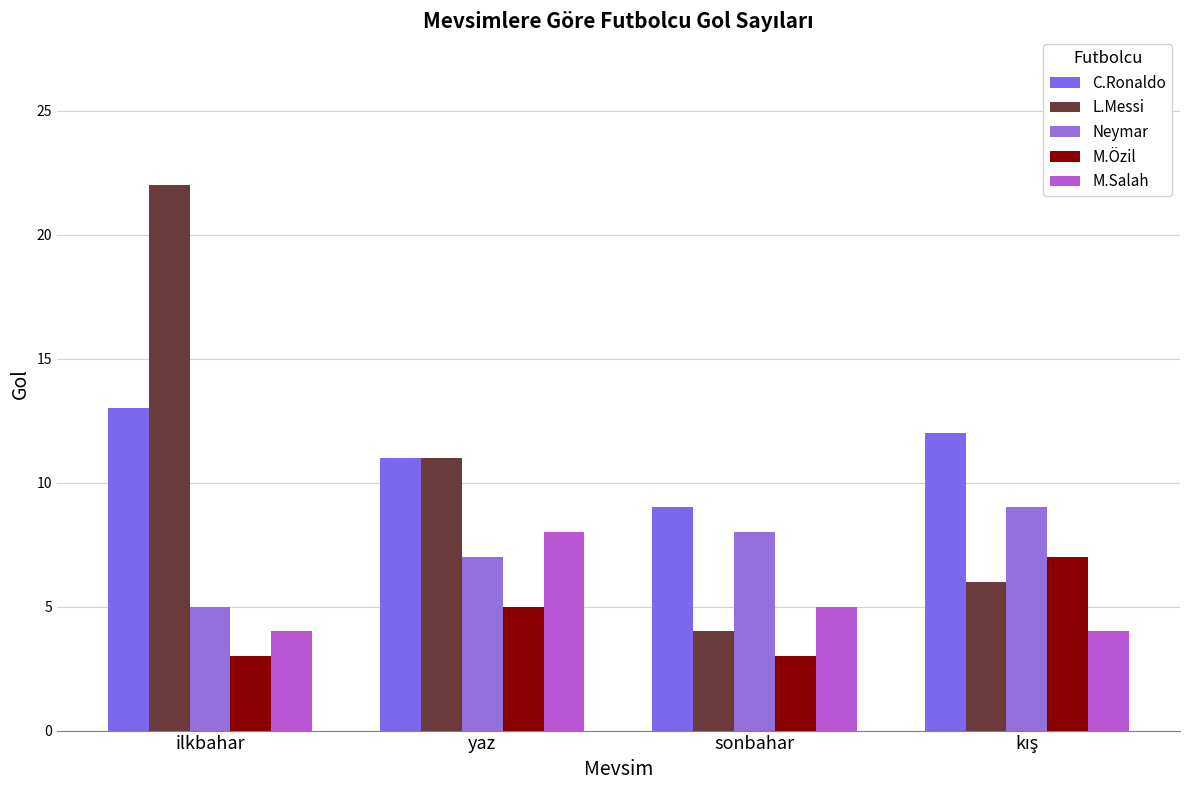

Which category has the highest value in the M.Özil series?

kış